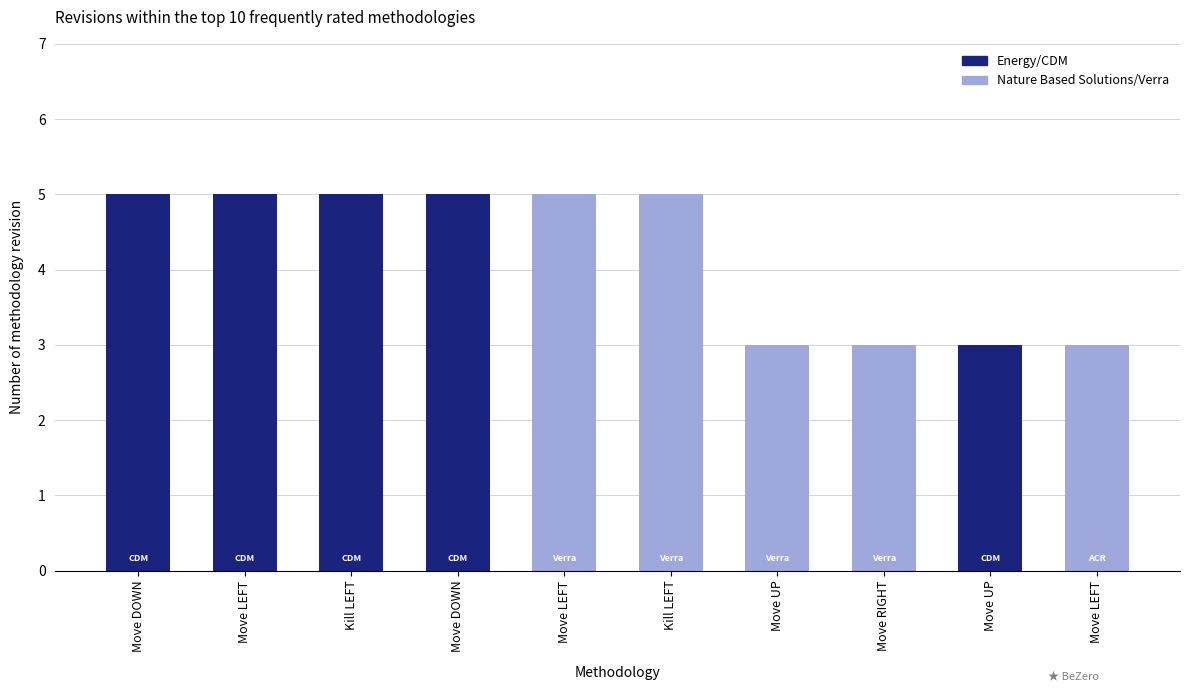

What is the label of the 8th bar from the right?

Kill LEFT